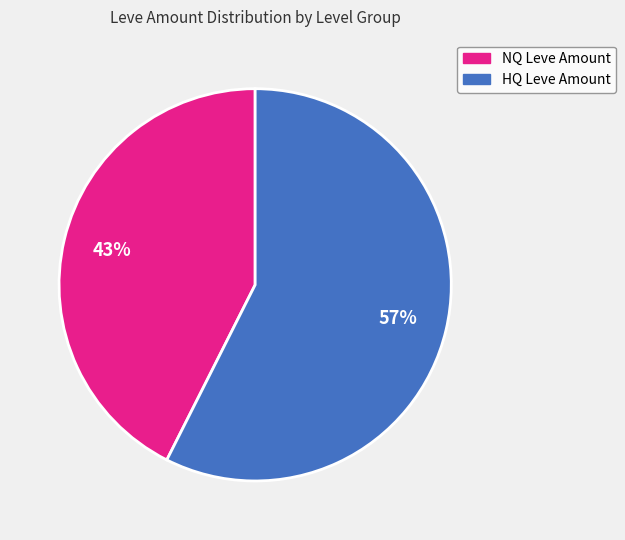

How many segments does this pie chart have?

2